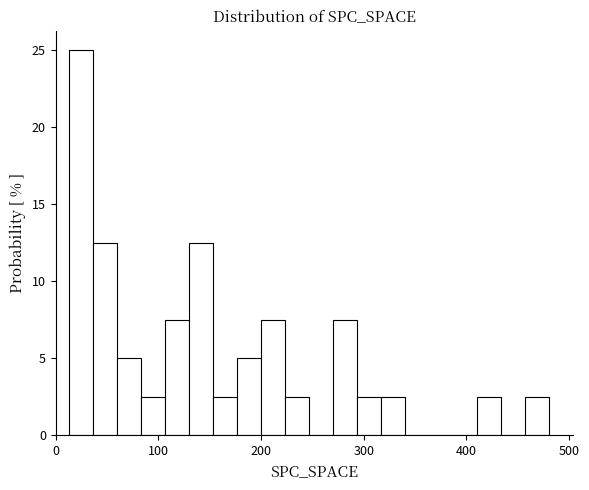

Around what value on the x-axis is the tallest bar? Give the approximate position of its centre, as read against the axis.

20